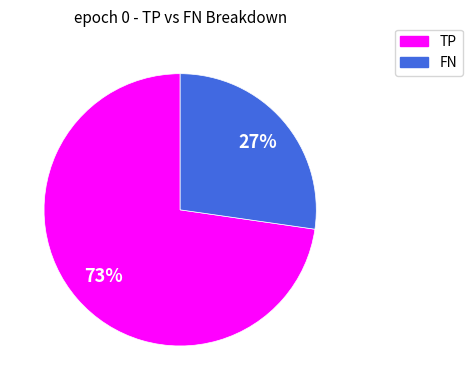

The FN slice represents 1% of the pie. True or false?

False